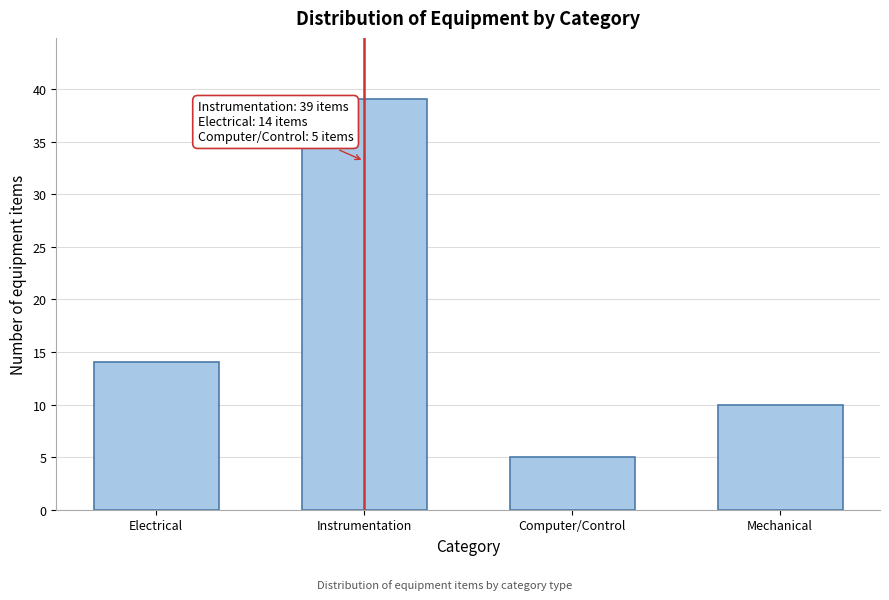

Reading left to right, extract all data points from this chart.

Electrical=14	Instrumentation=39	Computer/Control=5	Mechanical=10